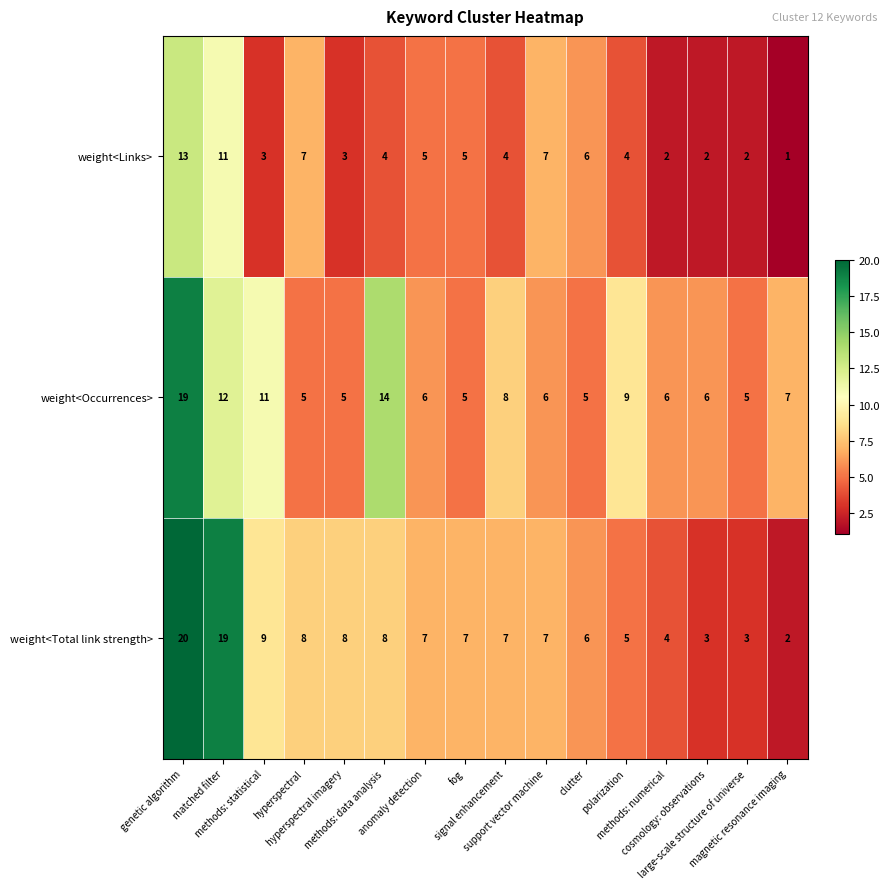

What is the greatest value displayed?

20